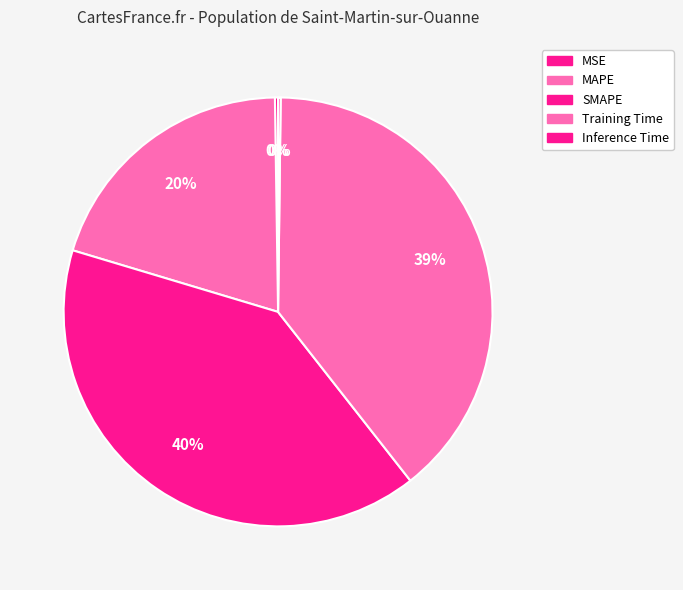

Is there a majority slice in this chart?

No